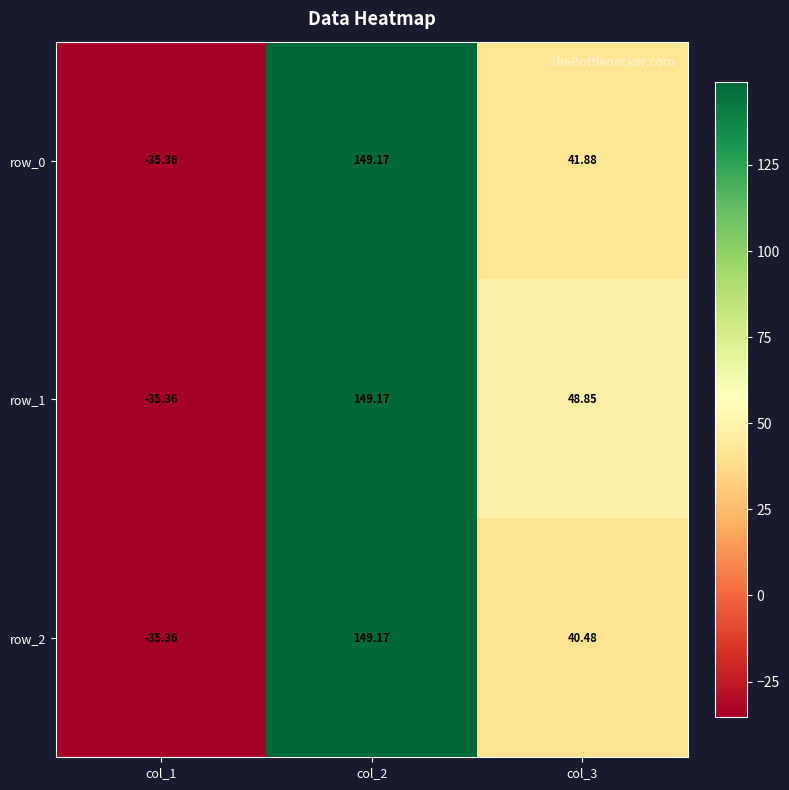

How many values in row_0 are above zero?

2